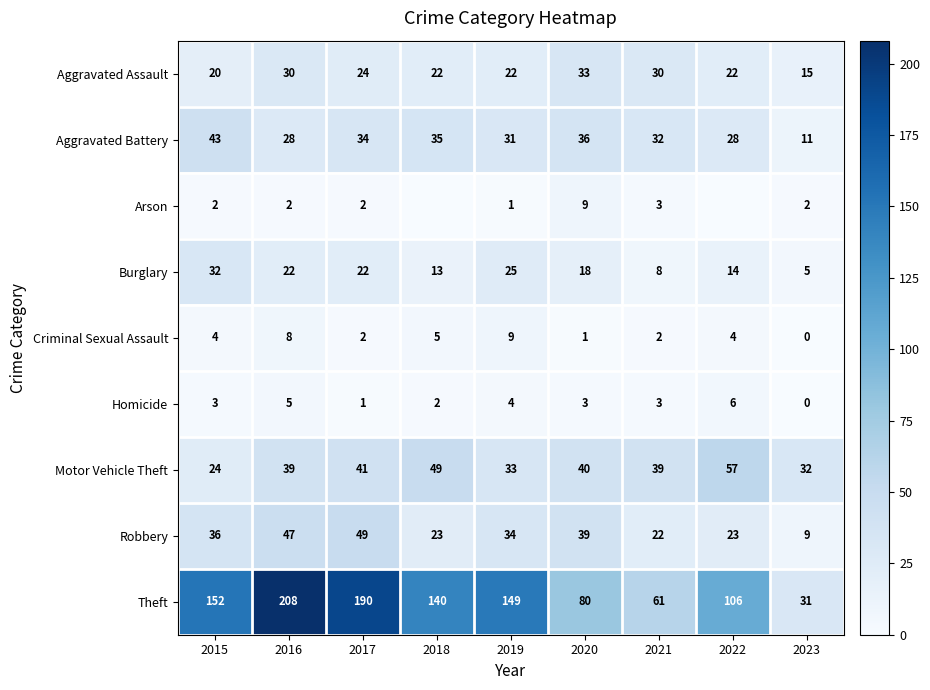

What is the spread (max minus min) of values at 2021?

59